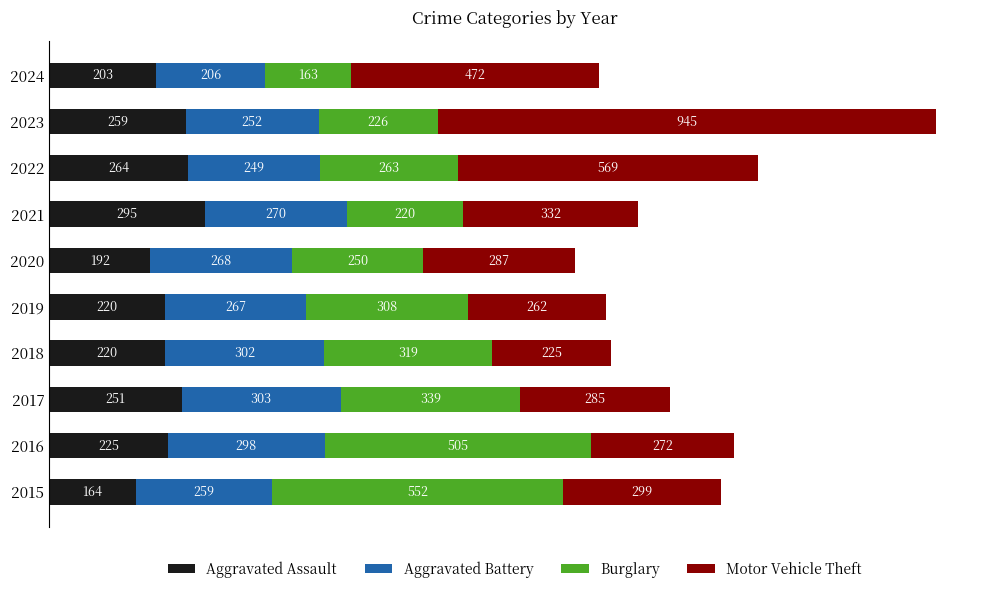

The value of Aggravated Assault at 2018 is 220. True or false?

True